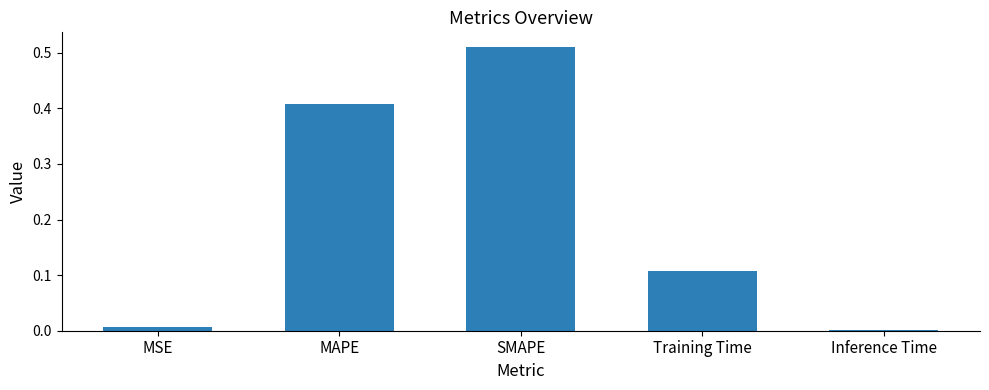

Between Inference Time and Training Time, which is larger?

Training Time